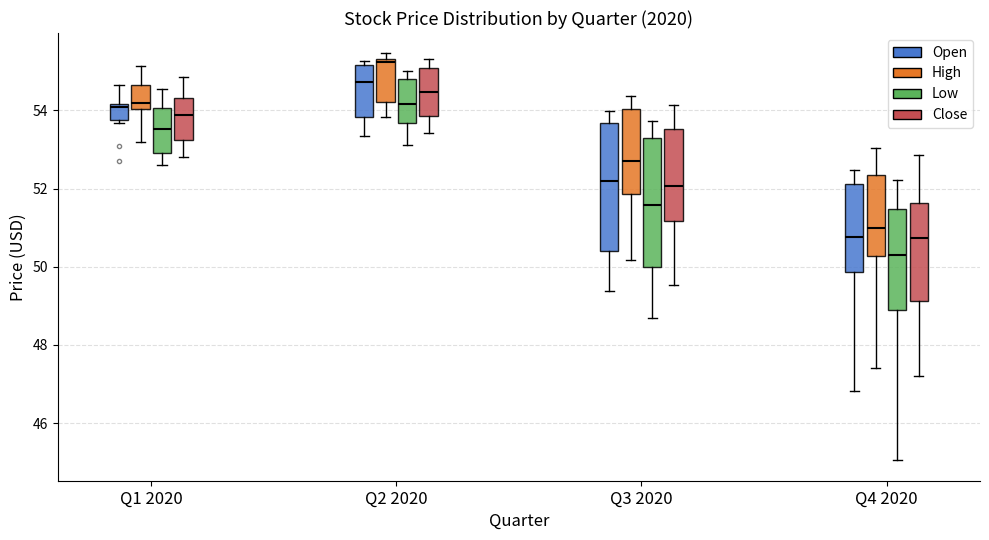

Reading left to right, transcribe this box plot: for each box, give where its median line is, the range the box spans, and where its two whiskers end, as read against the y-axis. The values are not printed on the chart, so give them approximately, as read against the axis.

Q1 2020 (Open): median 54.0, box 53.8 to 54.2, whiskers 53.6 to 54.6
Q1 2020 (High): median 54.2, box 54.0 to 54.6, whiskers 53.2 to 55.2
Q1 2020 (Low): median 53.6, box 53.0 to 54.0, whiskers 52.6 to 54.6
Q1 2020 (Close): median 53.8, box 53.2 to 54.4, whiskers 52.8 to 54.8
Q2 2020 (Open): median 54.8, box 53.8 to 55.2, whiskers 53.4 to 55.2 (just above the box's upper edge)
Q2 2020 (High): median 55.2, box 54.2 to 55.4, whiskers 53.8 to 55.4 (just above the box's upper edge)
Q2 2020 (Low): median 54.2, box 53.6 to 54.8, whiskers 53.2 to 55.0
Q2 2020 (Close): median 54.4, box 53.8 to 55.0, whiskers 53.4 to 55.4
Q3 2020 (Open): median 52.2, box 50.4 to 53.6, whiskers 49.4 to 54.0
Q3 2020 (High): median 52.8, box 51.8 to 54.0, whiskers 50.2 to 54.4
Q3 2020 (Low): median 51.6, box 50.0 to 53.2, whiskers 48.6 to 53.8
Q3 2020 (Close): median 52.0, box 51.2 to 53.6, whiskers 49.6 to 54.2
Q4 2020 (Open): median 50.8, box 49.8 to 52.2, whiskers 46.8 to 52.4
Q4 2020 (High): median 51.0, box 50.2 to 52.4, whiskers 47.4 to 53.0
Q4 2020 (Low): median 50.2, box 49.0 to 51.4, whiskers 45.0 to 52.2
Q4 2020 (Close): median 50.8, box 49.2 to 51.6, whiskers 47.2 to 52.8